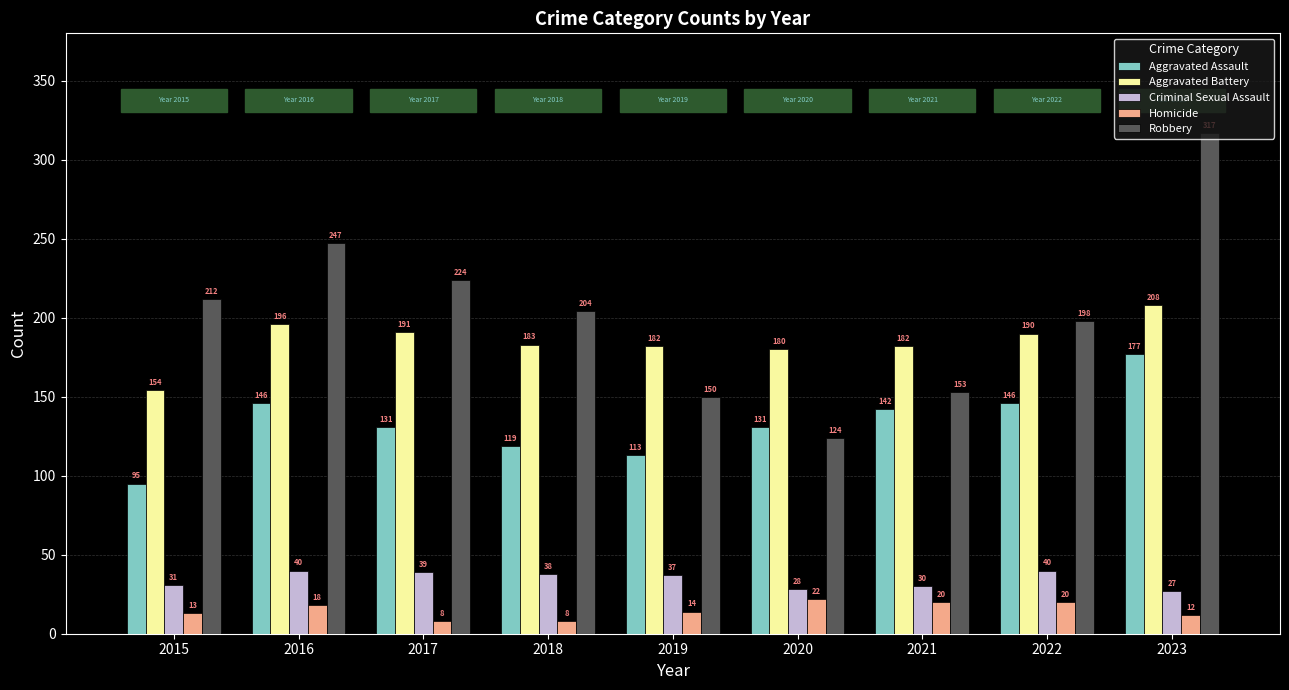

At which label does Aggravated Assault first exceed 131?

2016